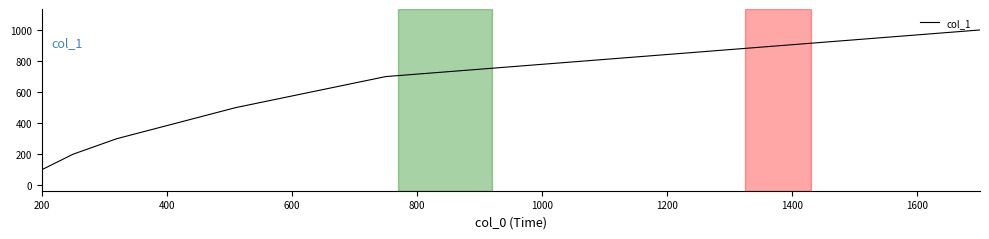

What is the average value?

466.7